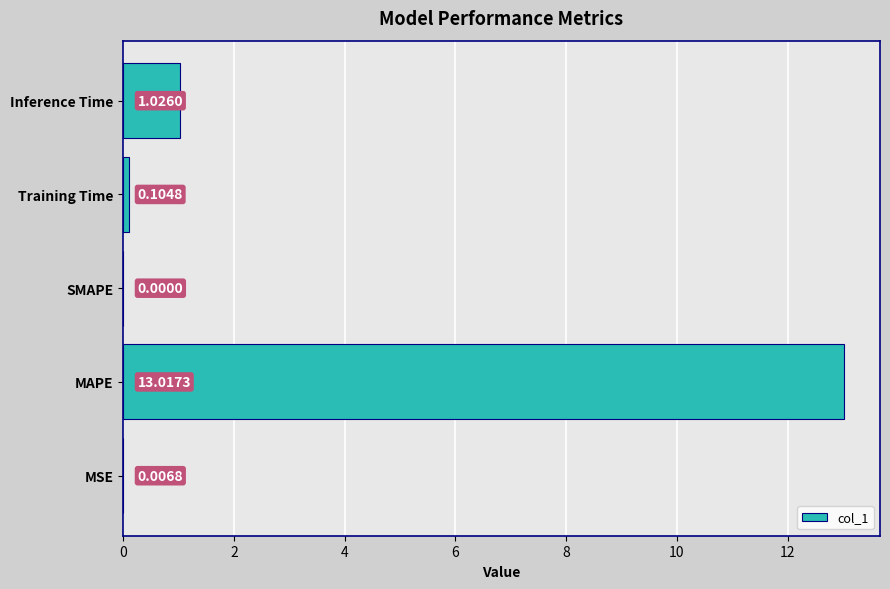

Are the bars horizontal?

Yes